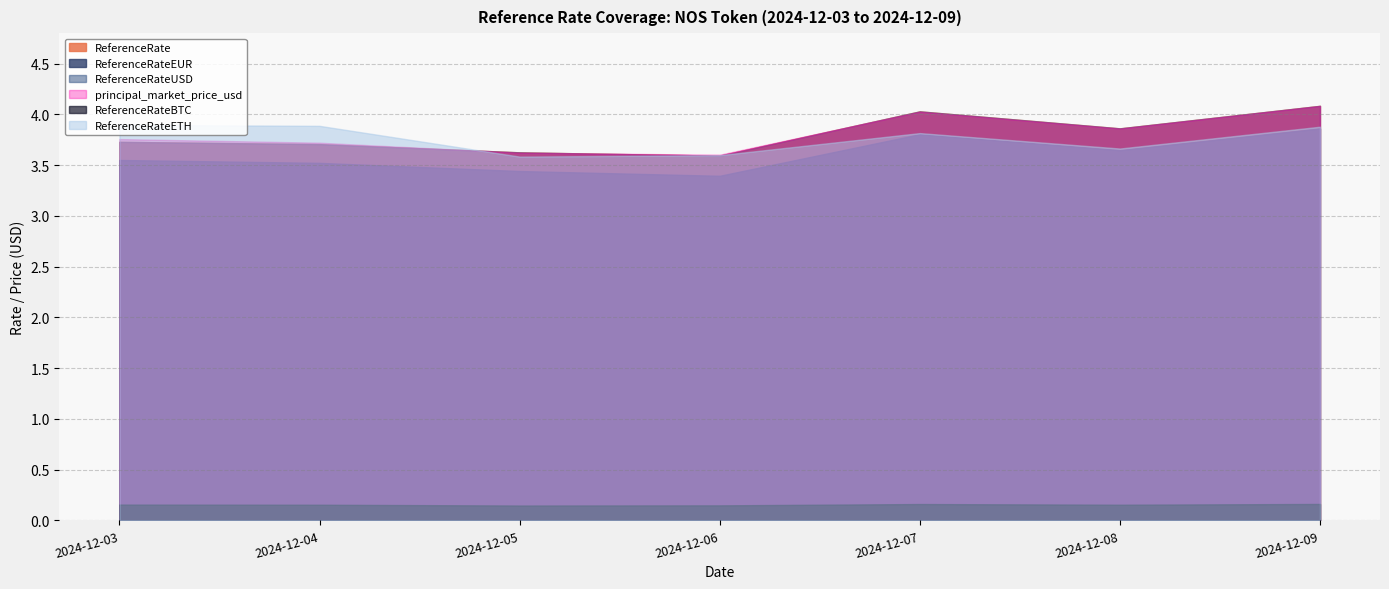

What are all the series names shown in the legend?

ReferenceRate, ReferenceRateEUR, ReferenceRateUSD, principal_market_price_usd, ReferenceRateBTC, ReferenceRateETH